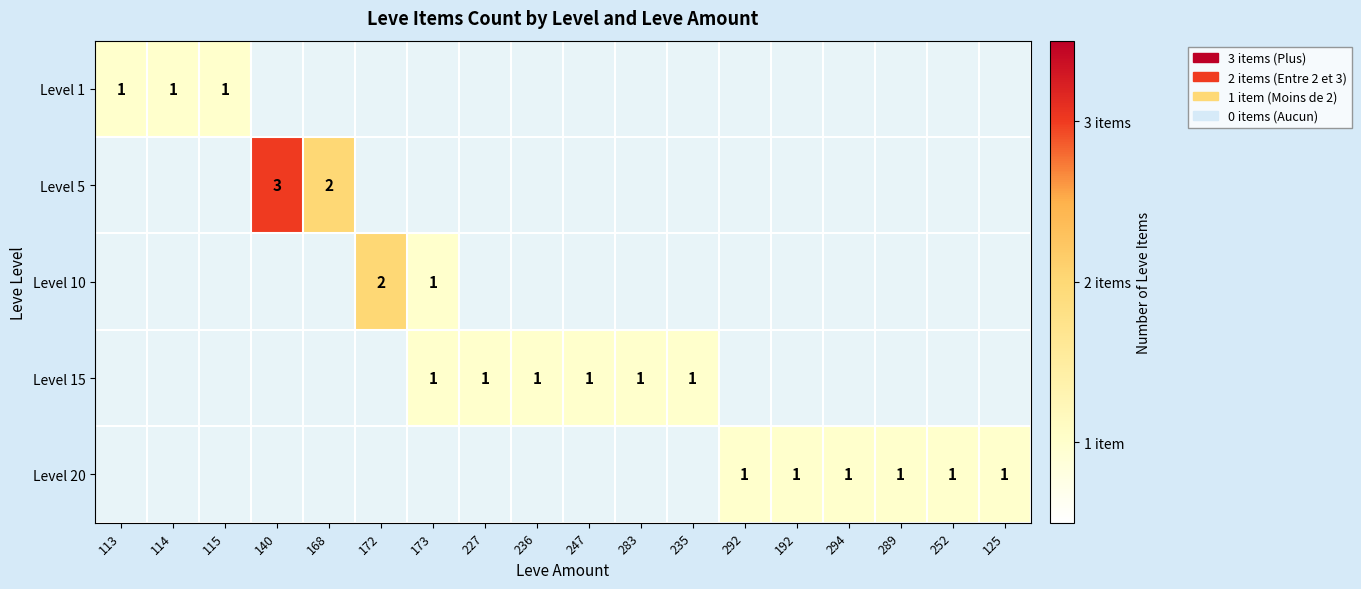

At how many categories does at least one series exceed 1?

3